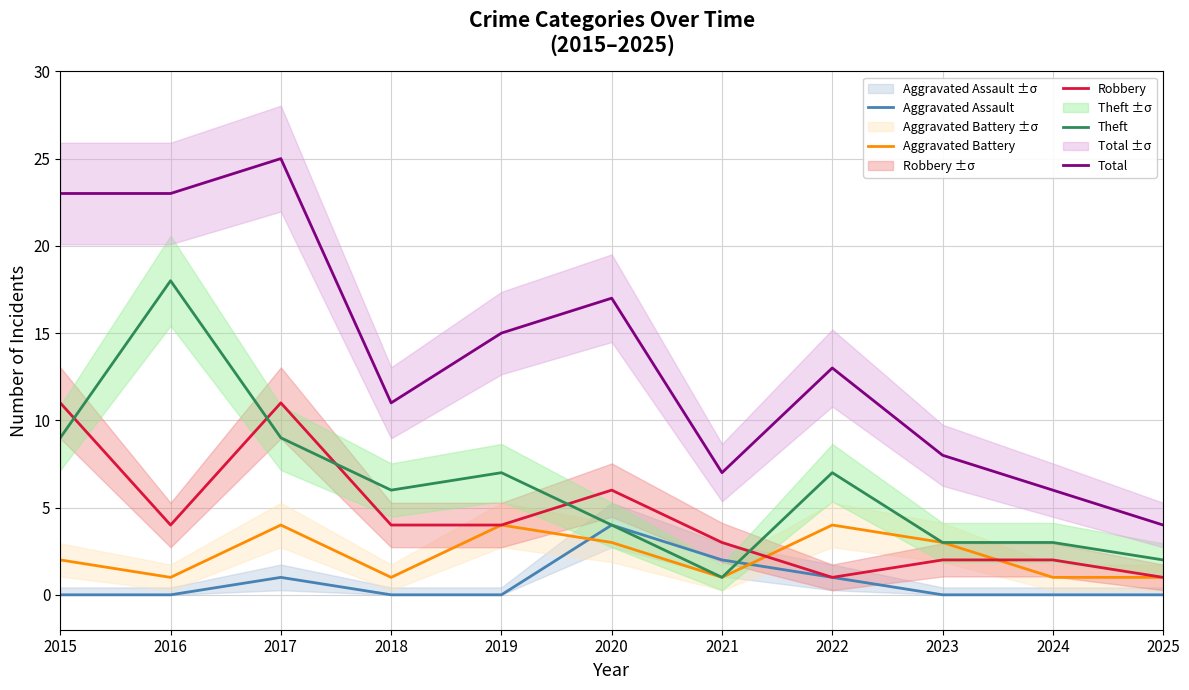

Reading left to right, list all the values displayed in this chart.

Aggravated Assault: 0	0	1	0	0	4	2	1	0	0	0
Aggravated Battery: 2	1	4	1	4	3	1	4	3	1	1
Robbery: 11	4	11	4	4	6	3	1	2	2	1
Theft: 9	18	9	6	7	4	1	7	3	3	2
Total: 23	23	25	11	15	17	7	13	8	6	4